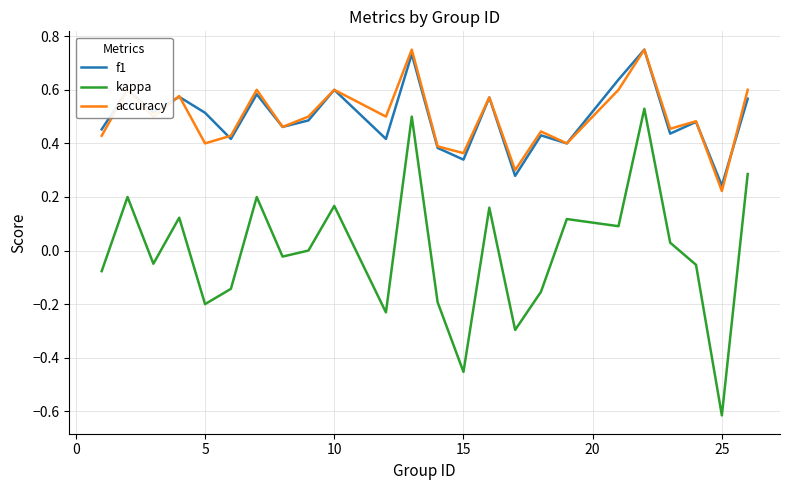

True or false: f1 and kappa cross at least once.

False